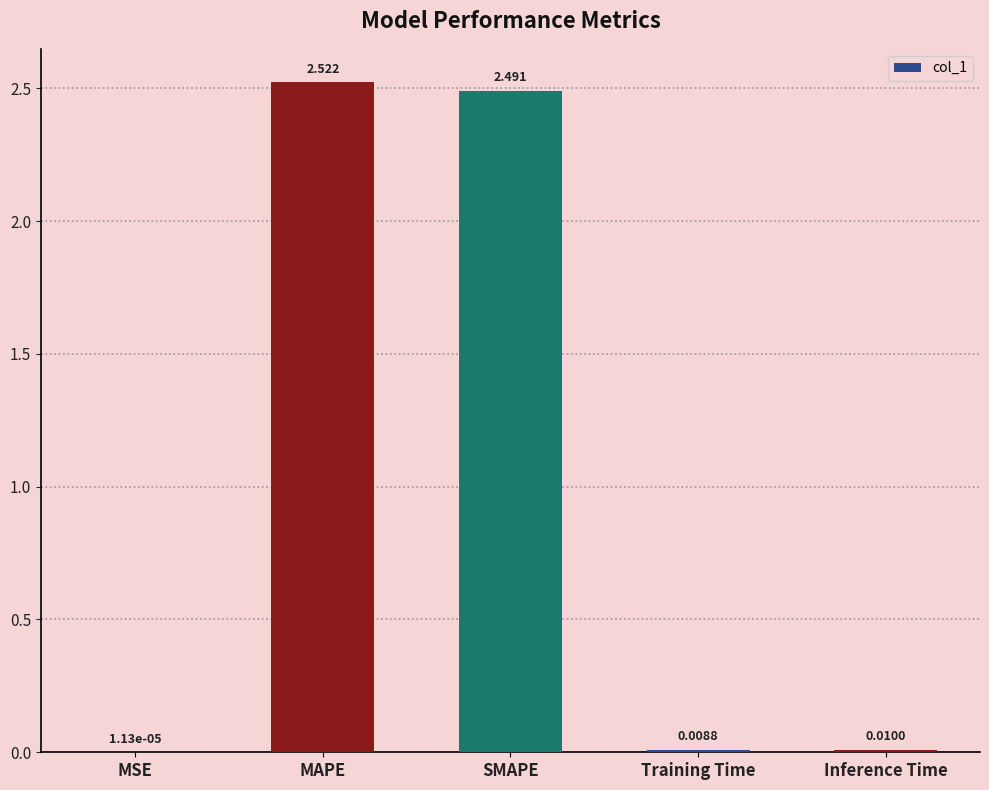

At which category does the chart reach its peak across all series?

MAPE